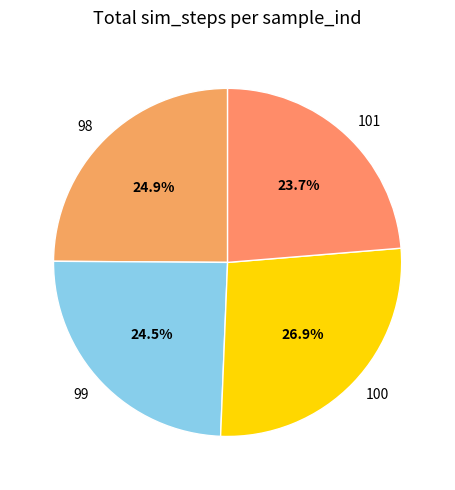

Does any single category account for the majority?

No